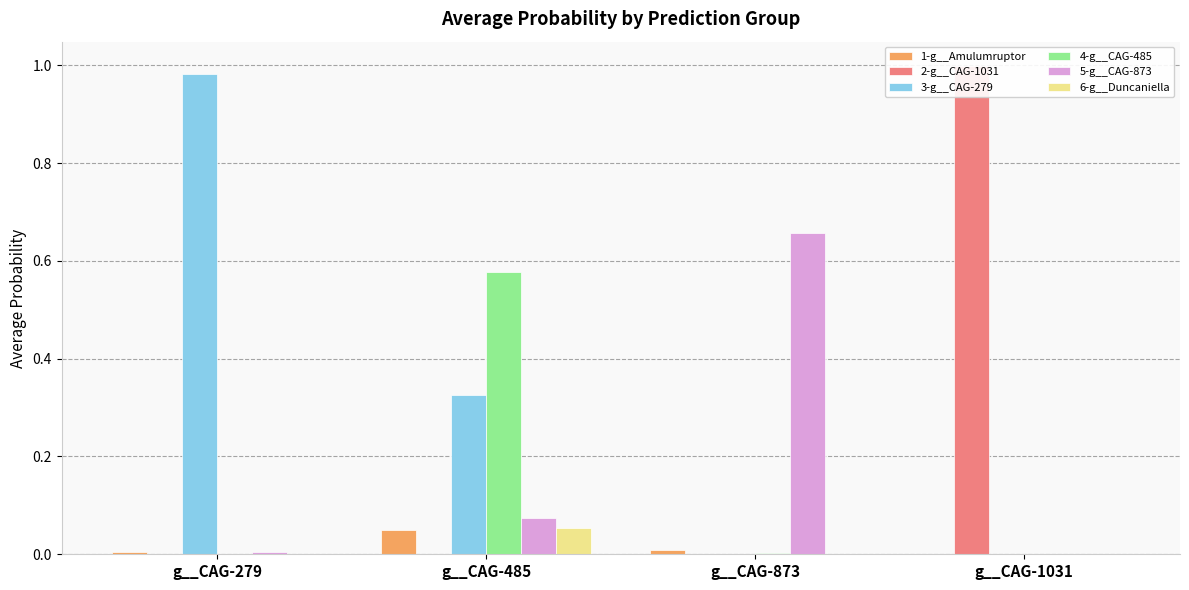

Rank the series at g__CAG-279 from lowest to highest value.

4-g__CAG-485, 6-g__Duncaniella, 2-g__CAG-1031, 1-g__Amulumruptor, 5-g__CAG-873, 3-g__CAG-279